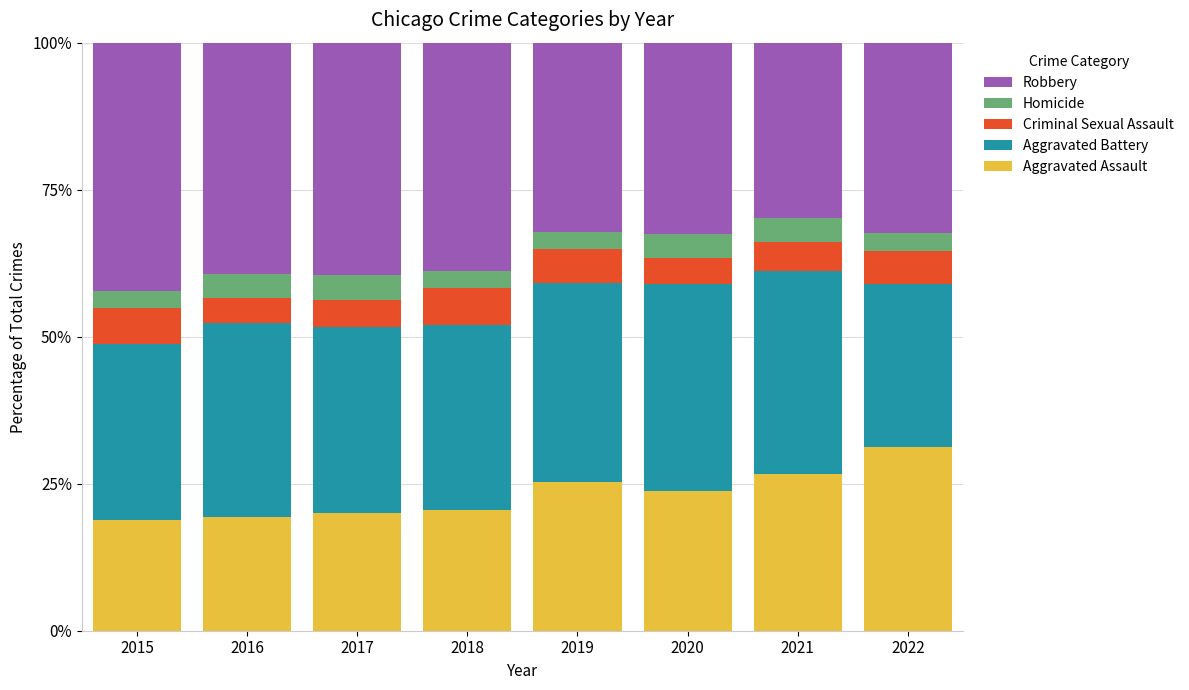

The Aggravated Assault series shows 19.3 at 2016. True or false?

True